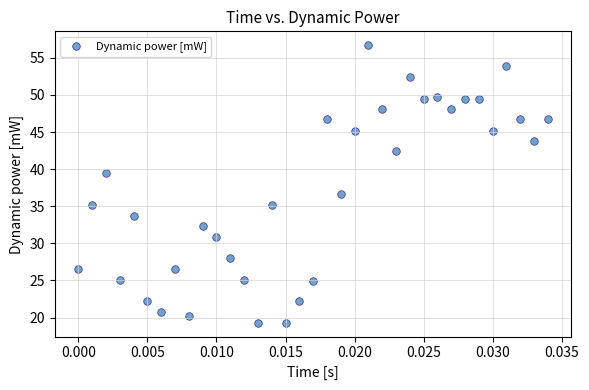

What is the range of Y values (max minus min)?

37.4